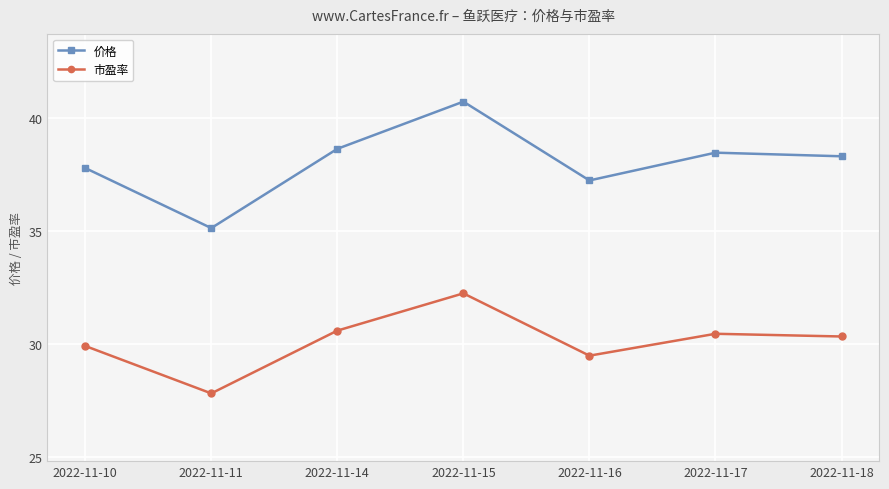

At which label does 市盈率 first exceed 30?

2022-11-14